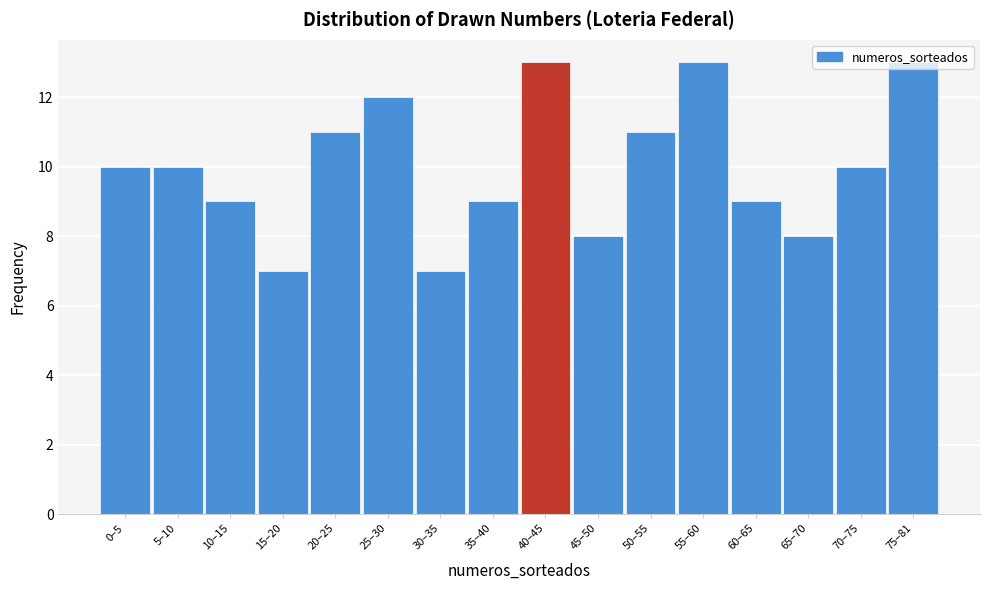

What is the minimum value shown in the chart?

7